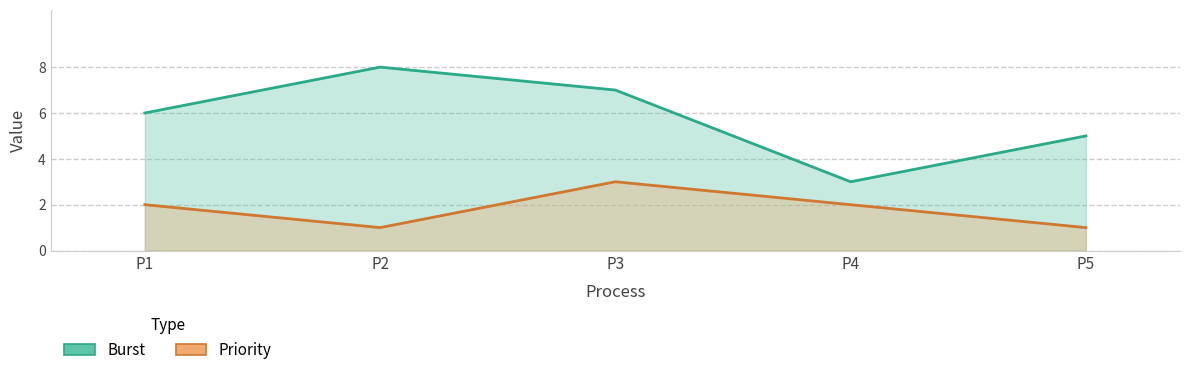

True or false: Burst and Priority intersect in this chart.

False